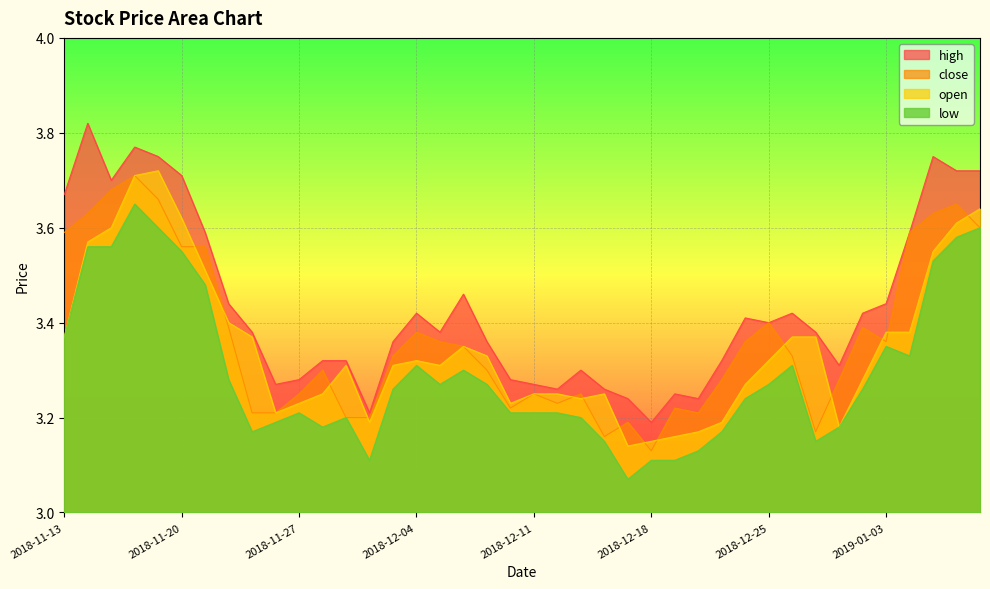

At which label does low reach its peak?

2018-11-16